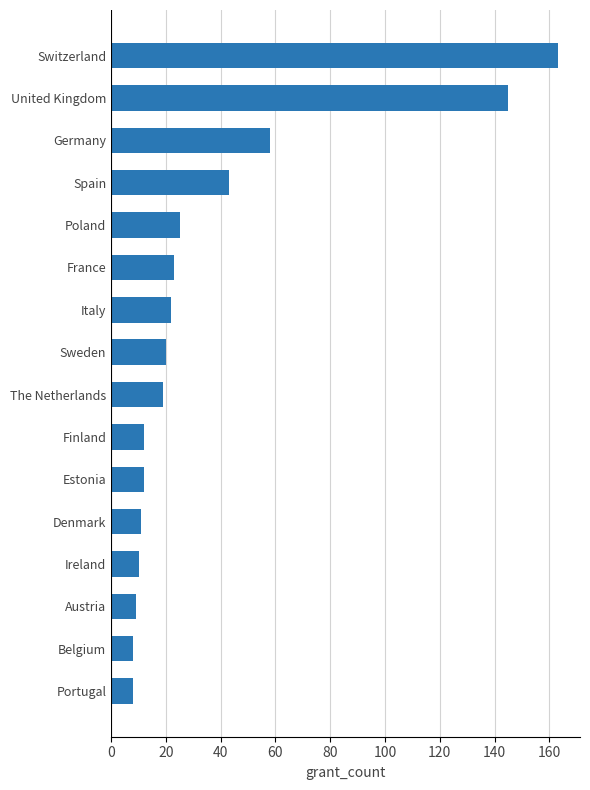

Approximately how many times larger is the value at France compared to Portugal?

2.9